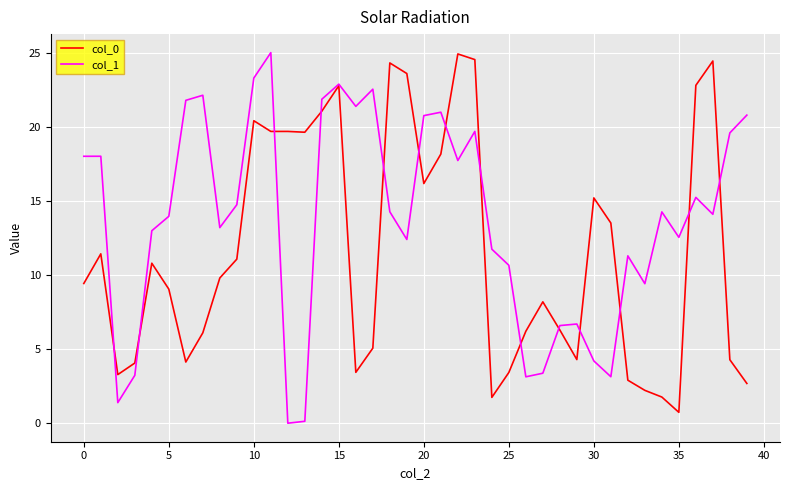

Which series has the largest total across all categories?

col_1